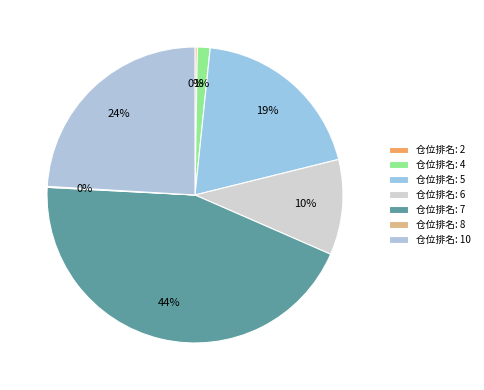

Does any single category account for the majority?

No